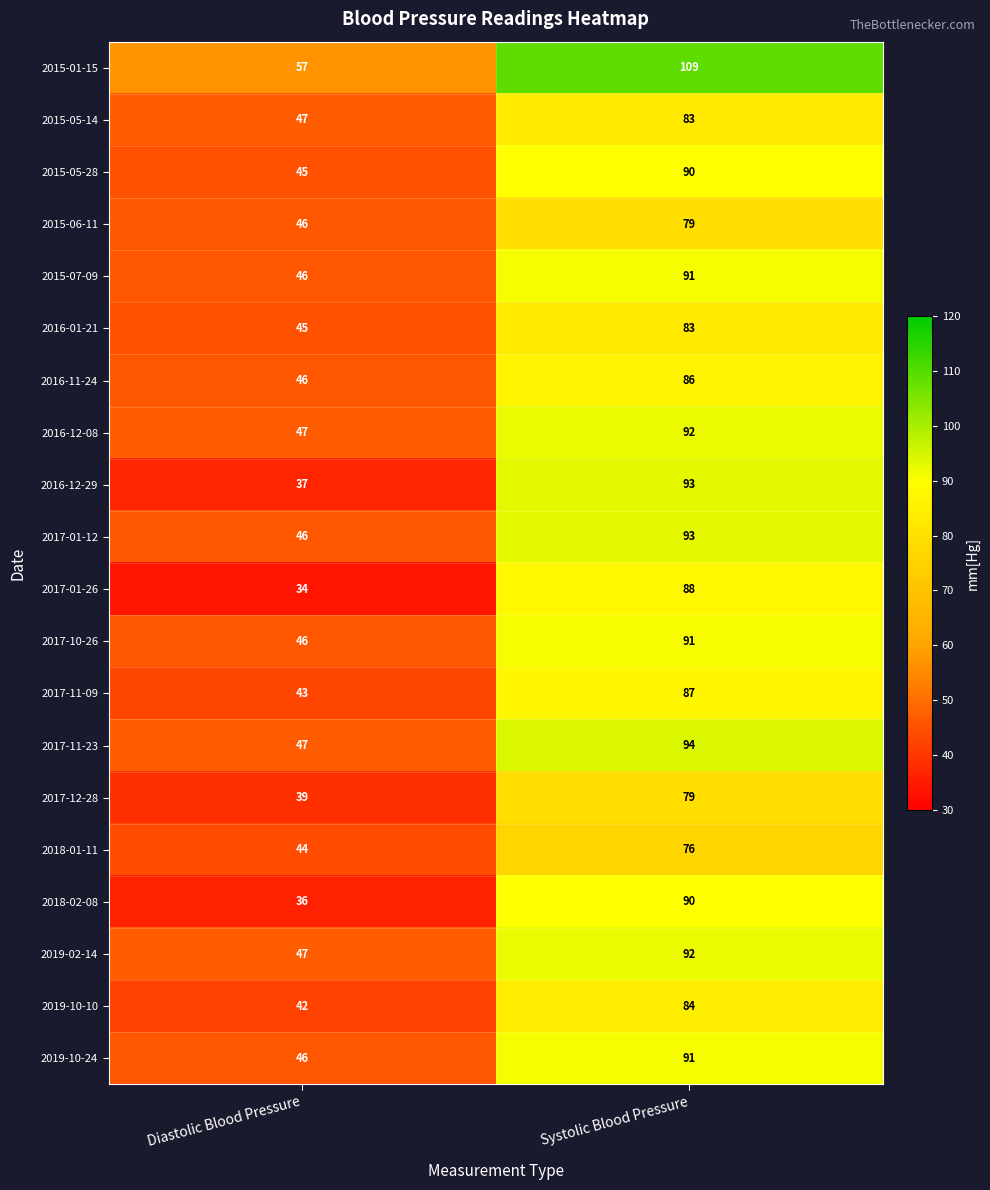

What is the total value across all series at Systolic Blood Pressure?

1771